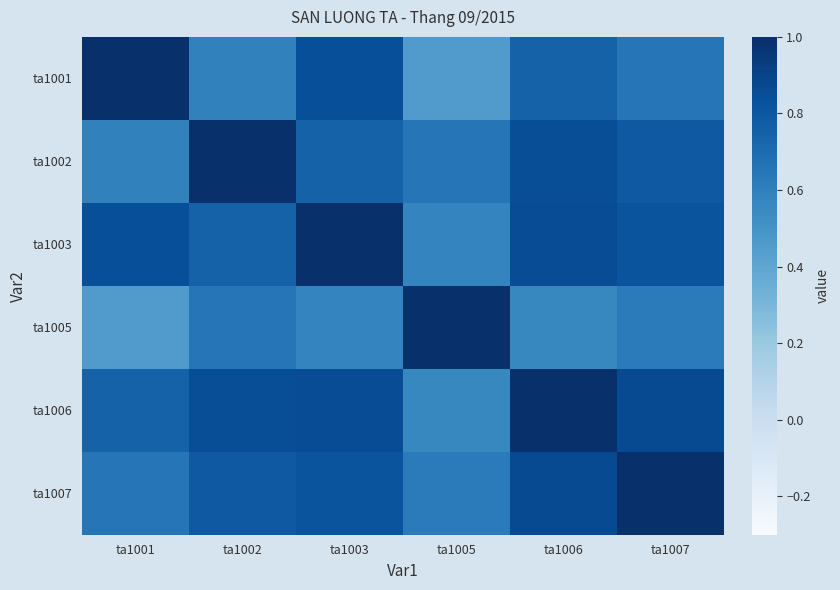

Rank the series at ta1005 from highest to lowest value.

ta1005, ta1002, ta1007, ta1003, ta1006, ta1001